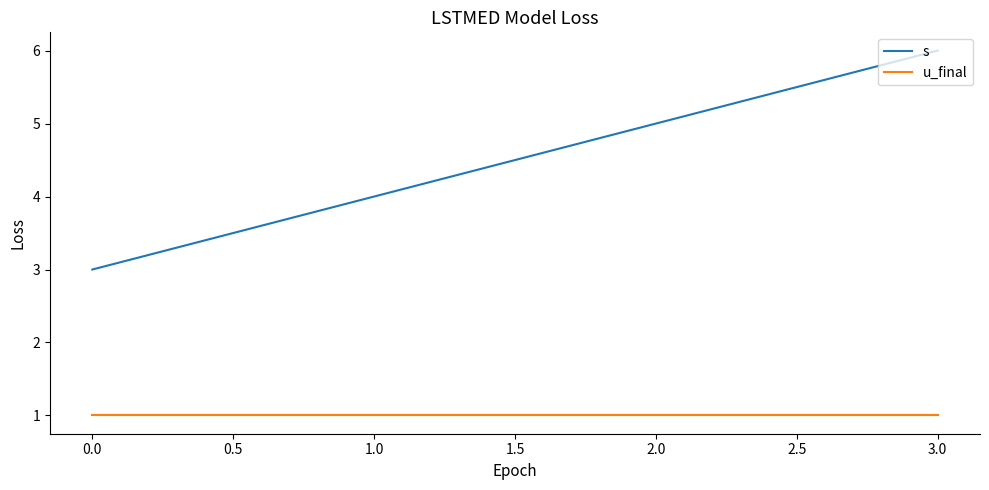

What position from the left is 0.0?

1